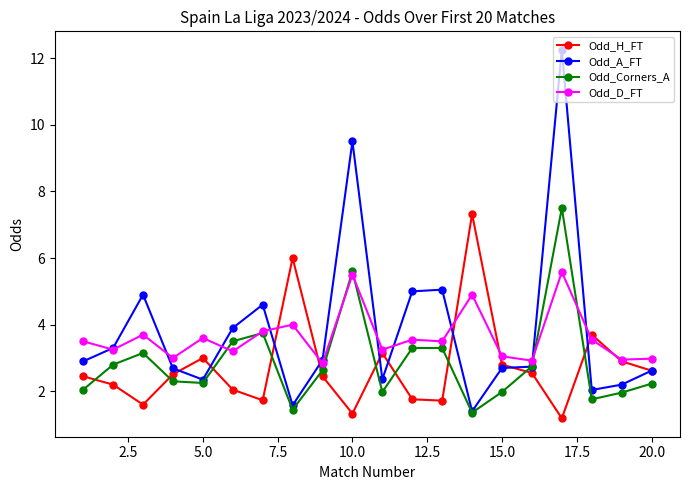

How many series are shown in this chart?

4